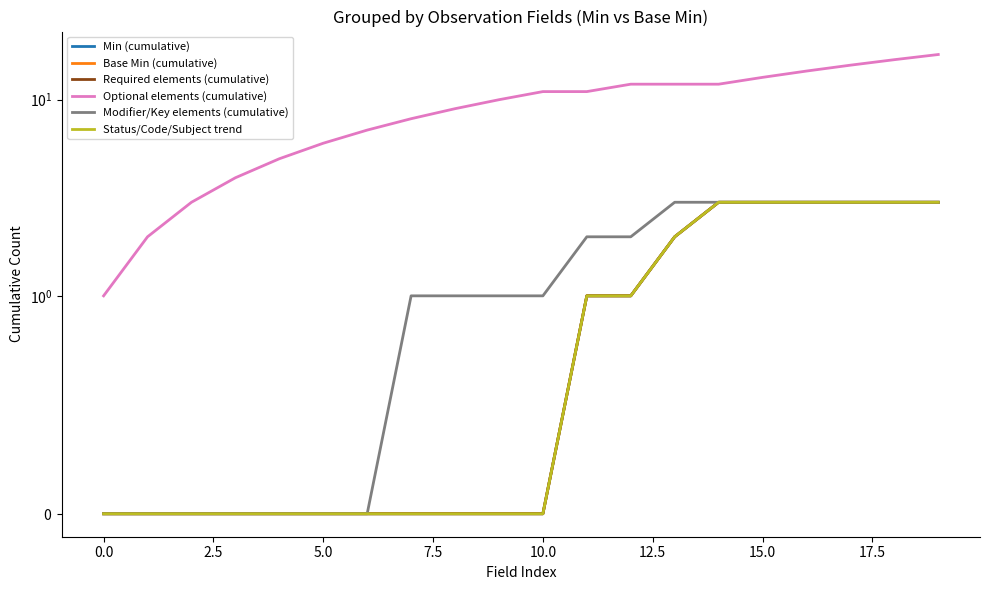

At how many categories does at least one series exceed 6?

14